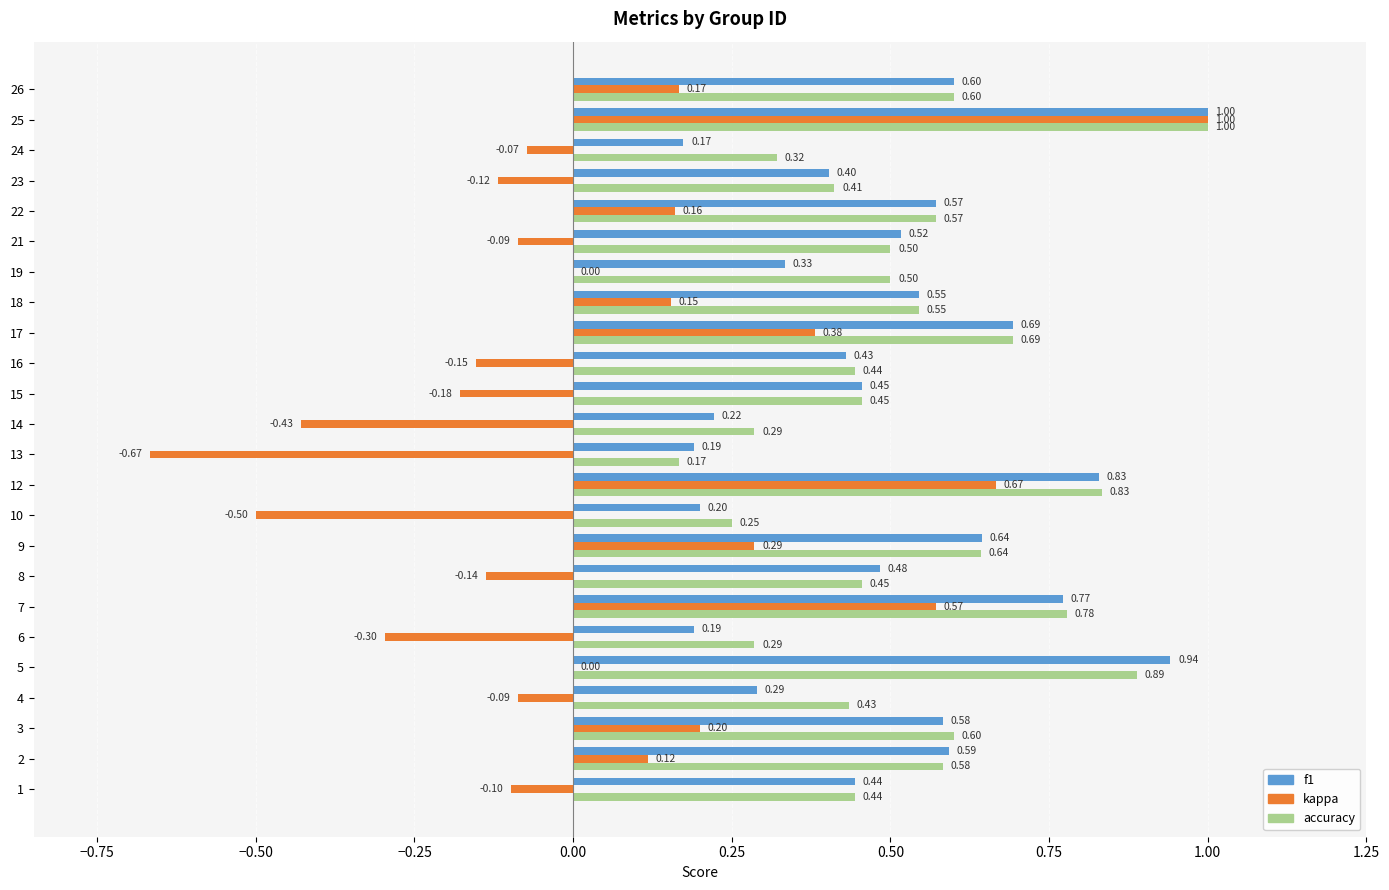

Is the value of accuracy at 1 greater than the value of f1 at 15?

No